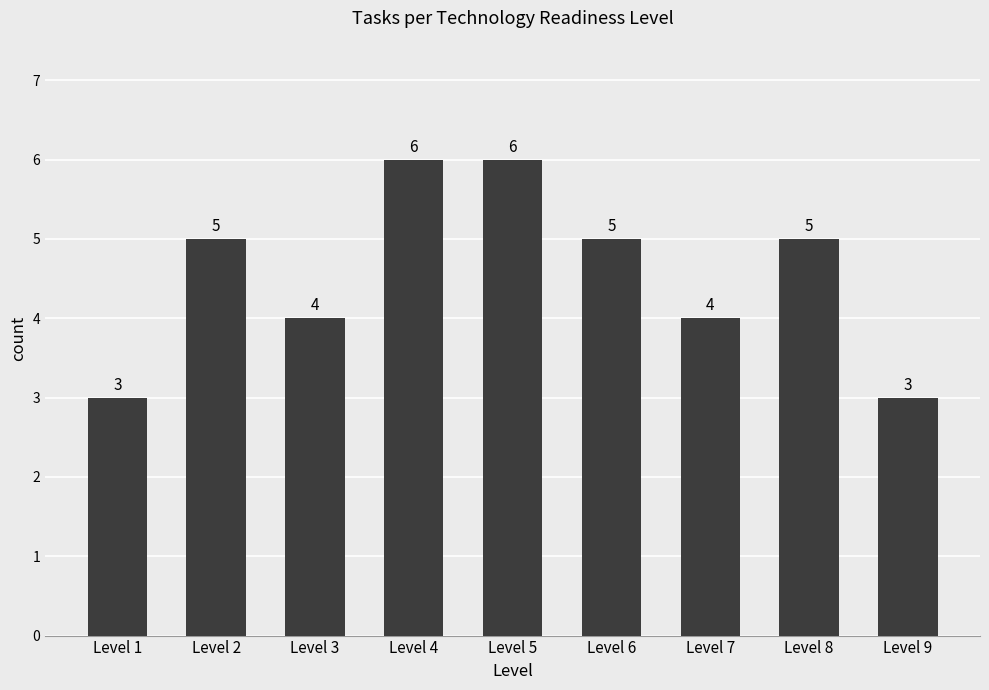

Reading left to right, transcribe all the data shown in this chart.

Level 1=3	Level 2=5	Level 3=4	Level 4=6	Level 5=6	Level 6=5	Level 7=4	Level 8=5	Level 9=3